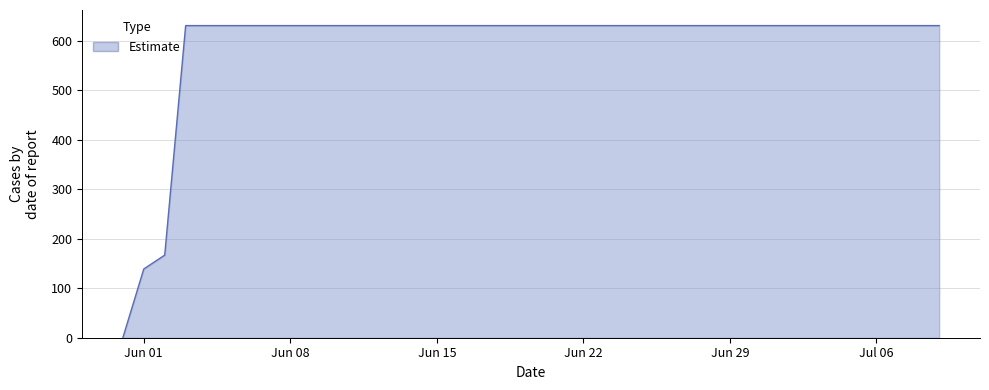

What is the difference between the maximum and minimum values?

631